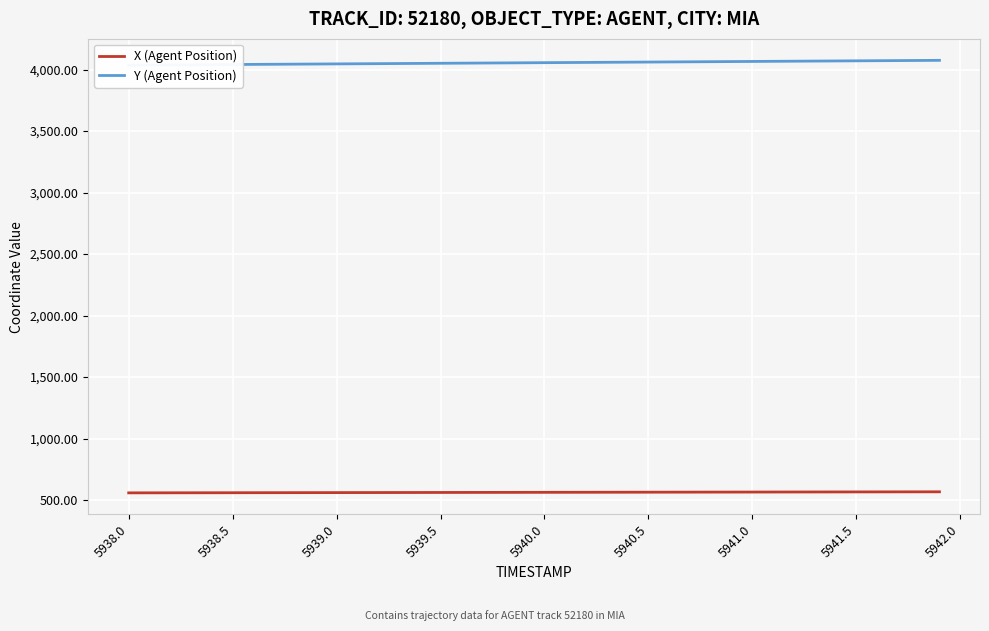

How many data points in X (Agent Position) are less than 563?

20